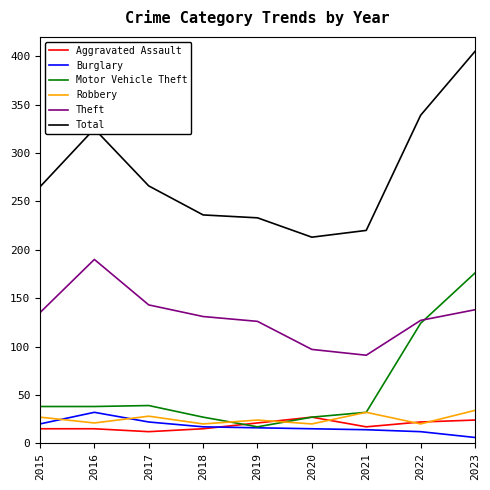

Which series has the largest range (max minus min)?

Total